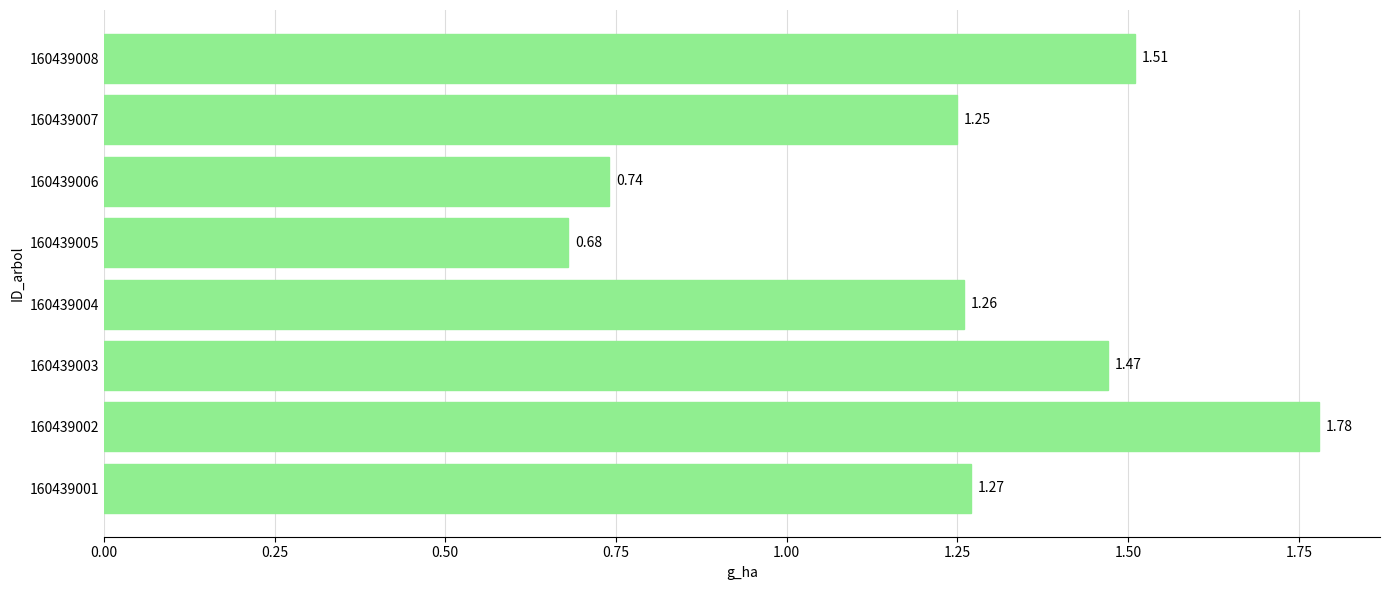

What is the change in value from 160439001 to 160439008?

+0.2